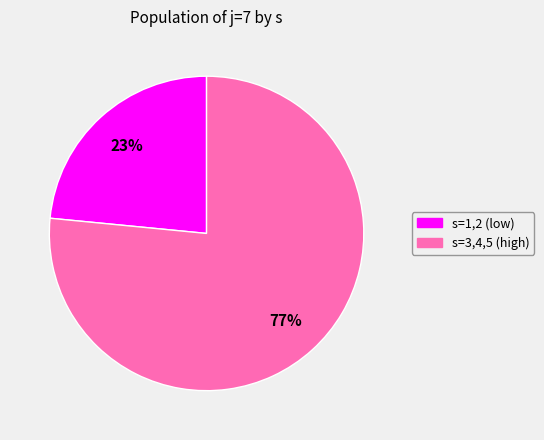

Is there a majority slice in this chart?

Yes